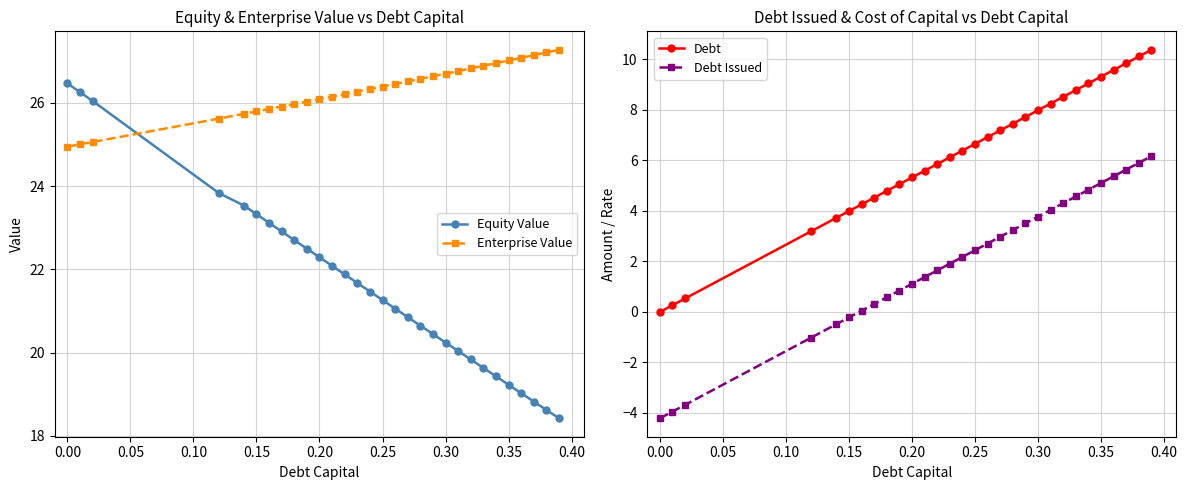

True or false: Debt and Debt Issued intersect in this chart.

False